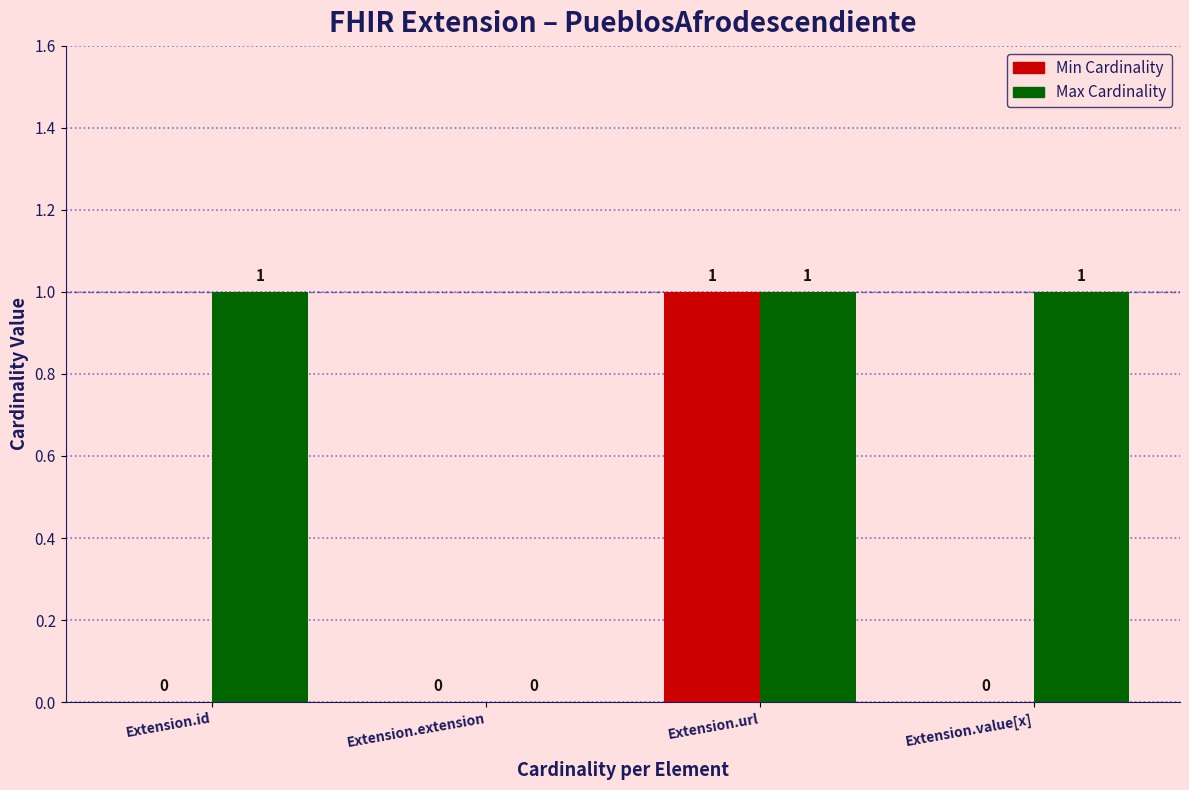

The value of Min Cardinality at Extension.id is -1. True or false?

False